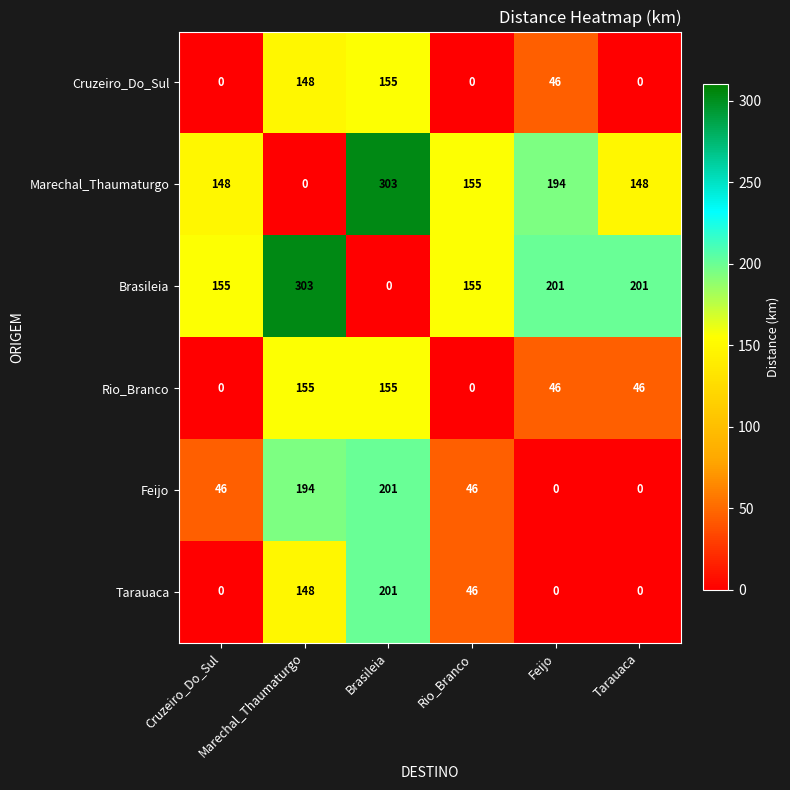

What is the greatest value displayed?

303